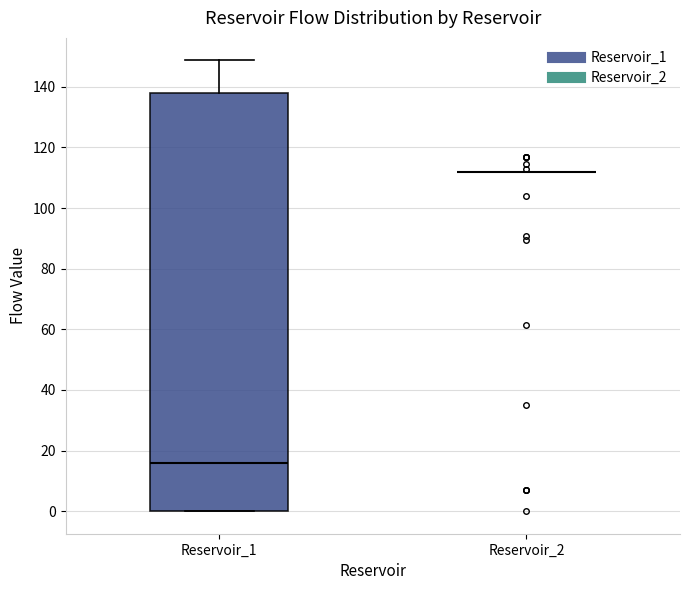

Reading left to right, transcribe this box plot: for each box, give where its median line is, the range the box spans, and where its two whiskers end, as read against the y-axis. The values are not printed on the chart, so give them approximately, as read against the axis.

Reservoir_1: median 16, box 0 to 138, whiskers 0 to 148
Reservoir_2: box collapsed to a line at 112, whiskers 112 to 112